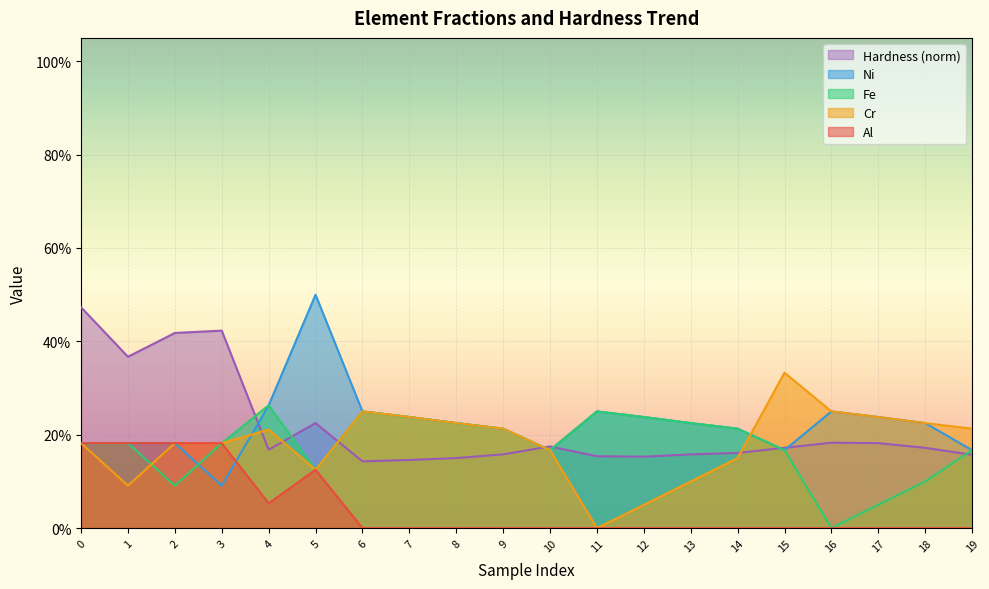

The Al series shows -0.1 at 16. True or false?

False